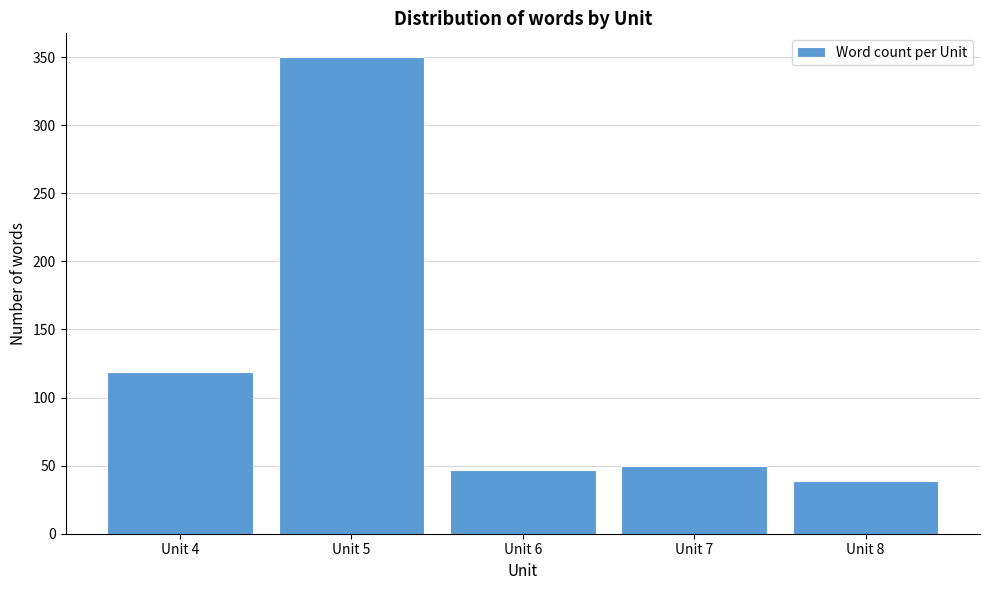

Reading left to right, list all the values displayed in this chart.

Unit 4=119	Unit 5=350	Unit 6=47	Unit 7=50	Unit 8=39